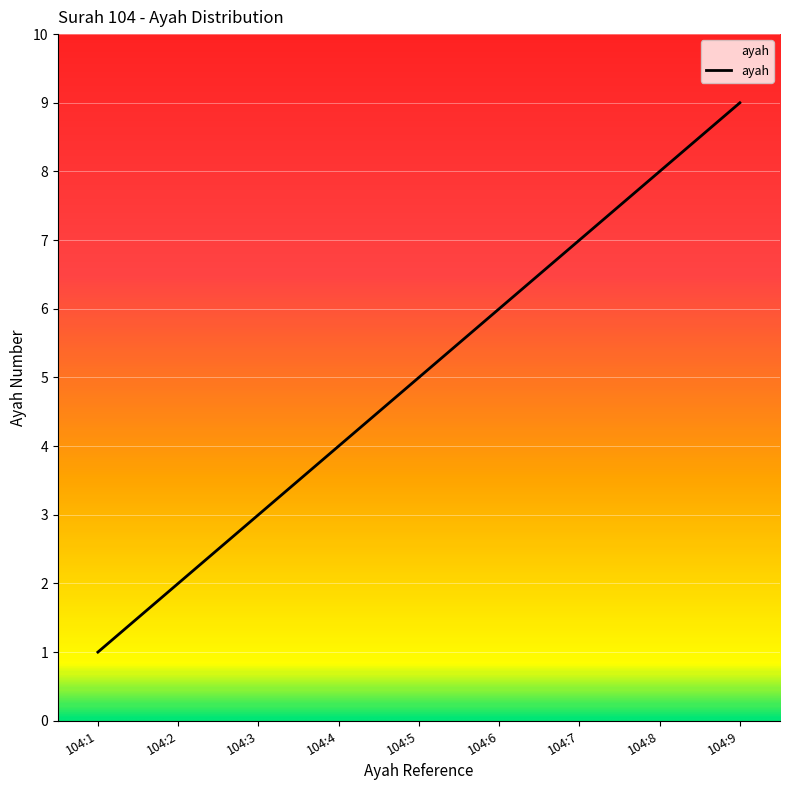

The chart shows a value of 7 at 104:7. True or false?

True